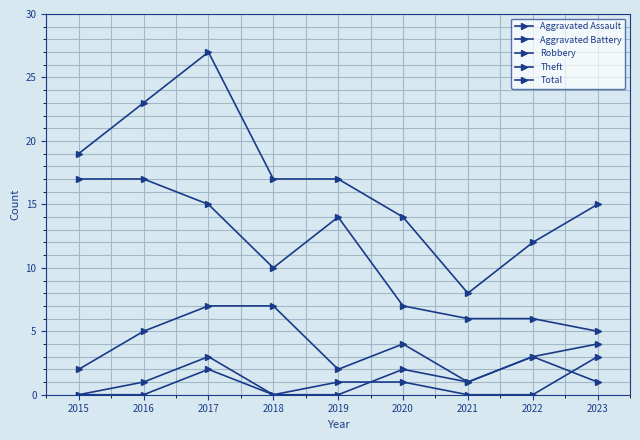

Does the chart have visible grid lines?

Yes